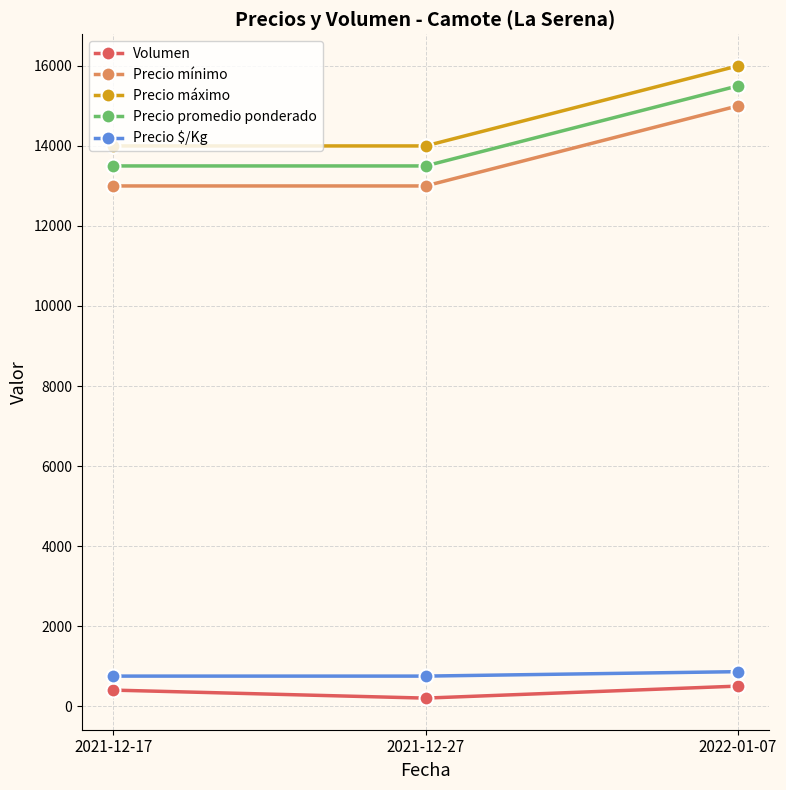

What is the total value across all series at 2021-12-17?

41650